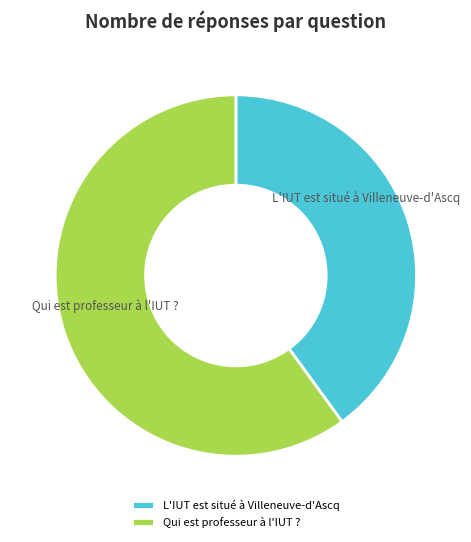

Which slice is the largest?

Qui est professeur à l'IUT ?